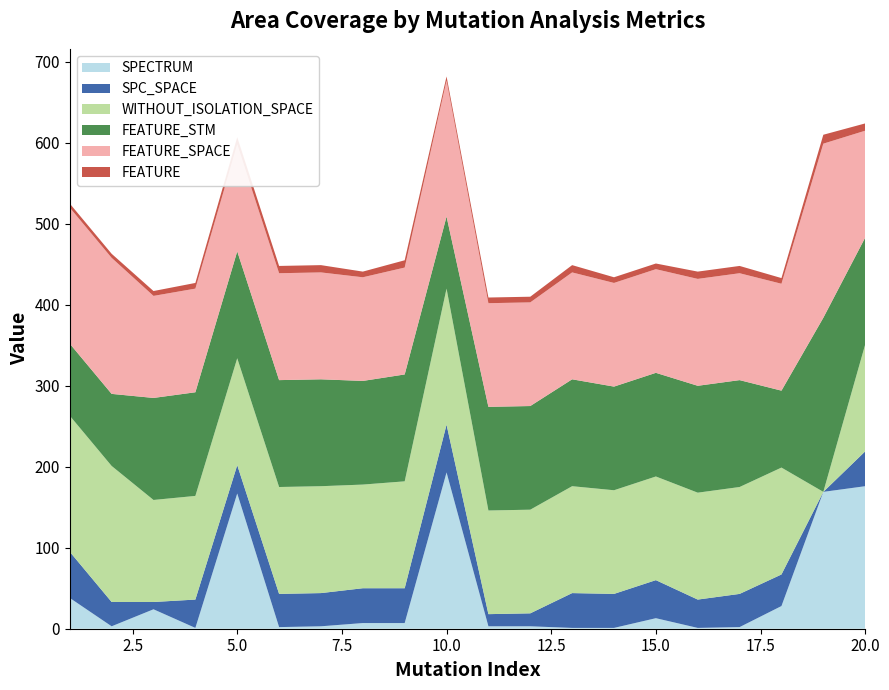

Reading right to left, list all the values displayed in this chart.

SPECTRUM: 20=176	19=169	18=28	17=2	16=1	15=13	14=1	13=1	12=3	11=3	10=193	9=7	8=7	7=3	6=2	5=167	4=1	3=24	2=3	1=38
SPC_SPACE: 20=43	19=0	18=39	17=41	16=35	15=47	14=42	13=43	12=16	11=15	10=59	9=43	8=43	7=41	6=41	5=35	4=35	3=9	2=30	1=57
WITHOUT_ISOLATION_SPACE: 20=132	19=0	18=132	17=132	16=132	15=128	14=128	13=132	12=128	11=128	10=168	9=132	8=128	7=132	6=132	5=132	4=128	3=126	2=168	1=168
FEATURE_STM: 20=132	19=215	18=95	17=132	16=132	15=128	14=128	13=132	12=128	11=128	10=89	9=132	8=128	7=132	6=132	5=132	4=128	3=126	2=89	1=89
FEATURE_SPACE: 20=132	19=215	18=132	17=132	16=132	15=128	14=128	13=132	12=128	11=128	10=168	9=132	8=128	7=132	6=132	5=132	4=128	3=126	2=168	1=168
FEATURE: 20=9	19=11	18=7	17=9	16=9	15=7	14=7	13=9	12=7	11=7	10=5	9=9	8=7	7=9	6=9	5=9	4=7	3=6	2=5	1=5